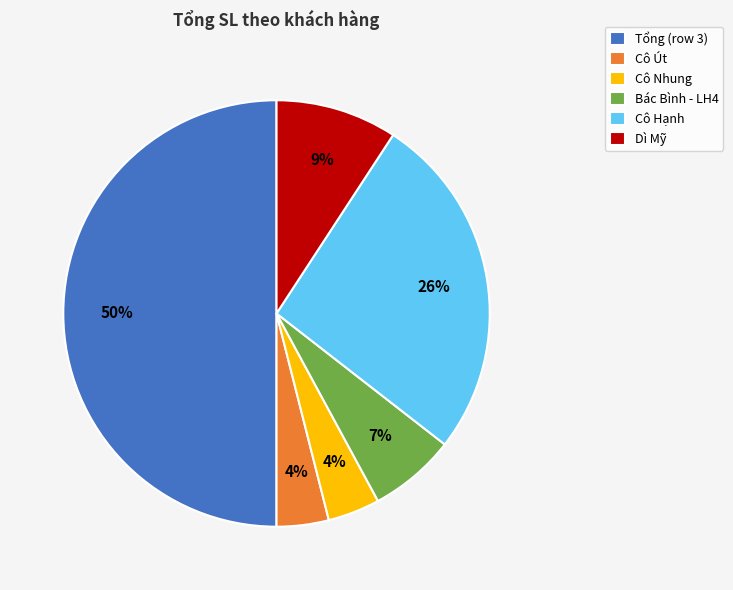

Do Bác Bình - LH4 and Tổng (row 3) together represent more than half of the pie?

Yes